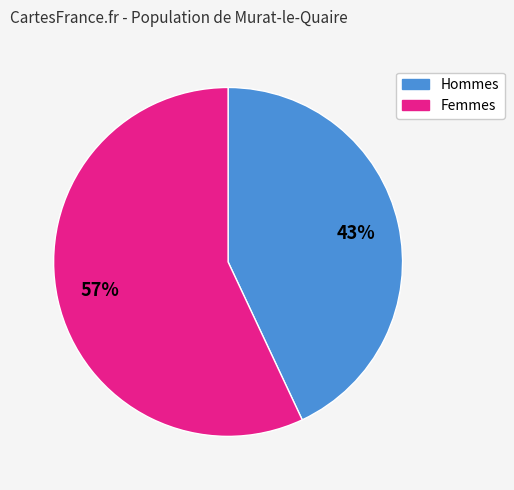

To the nearest percent, what is the difference between the largest and smallest slice percentages?

14%